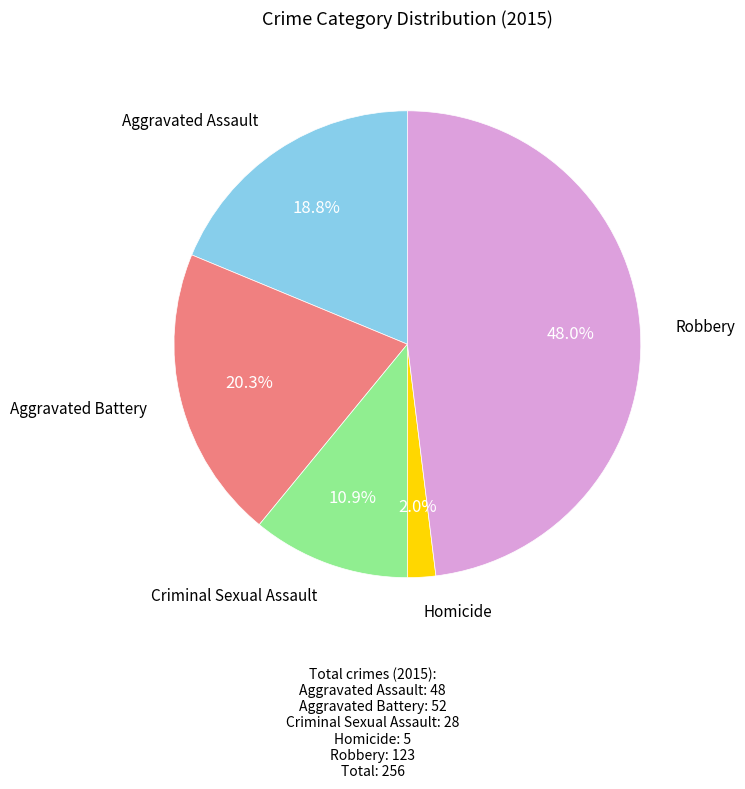

Is there any slice that represents more than half of the pie?

No